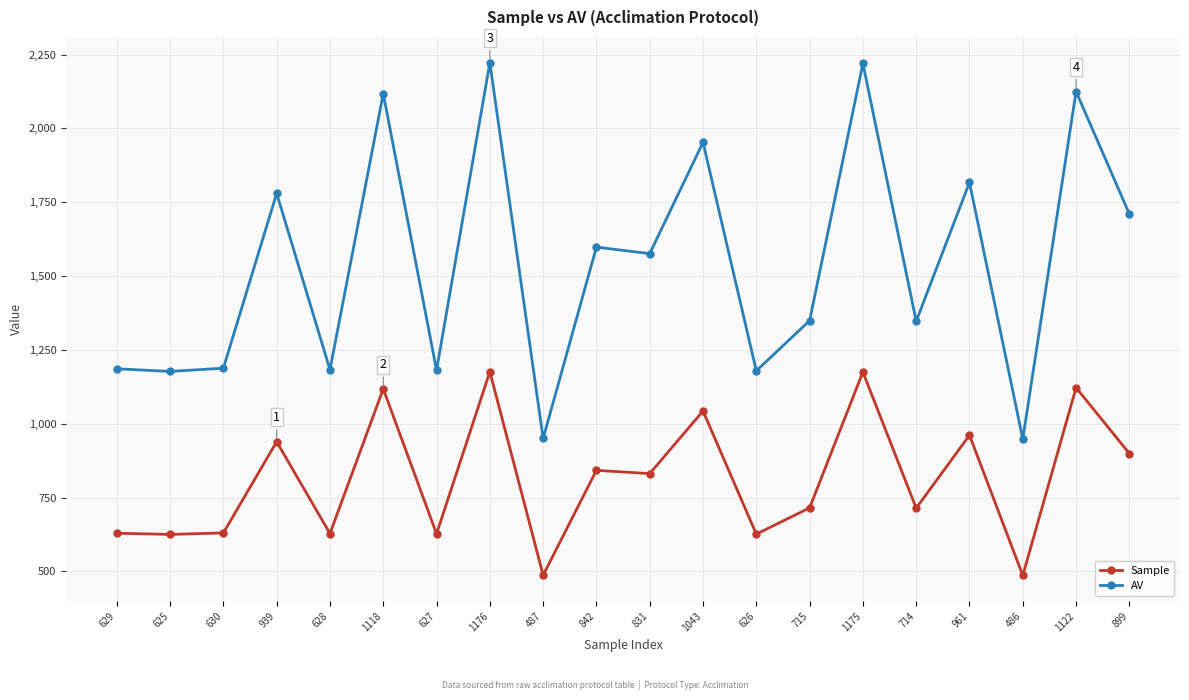

How many lines are shown in the chart?

2